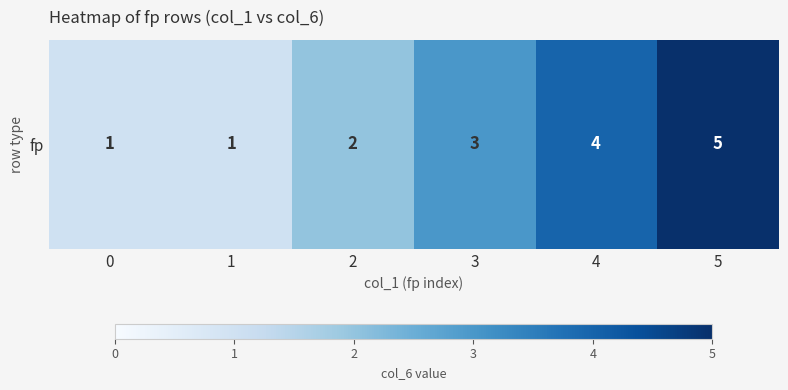

Which category has the highest value across all series?

5